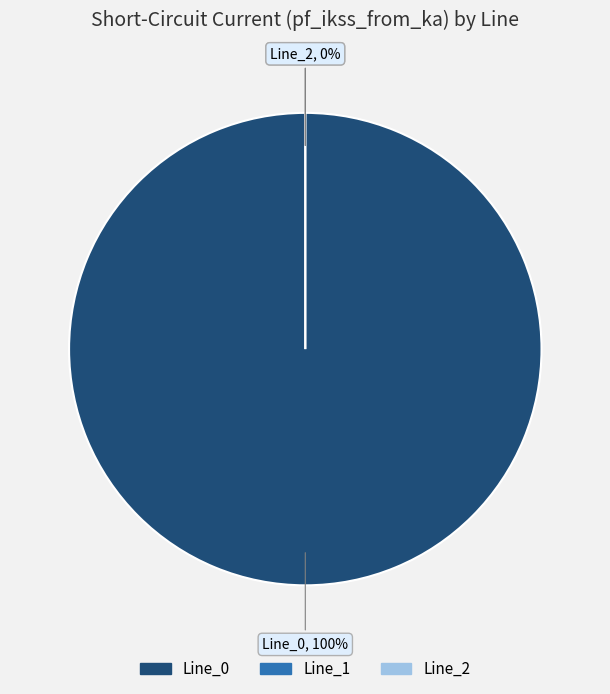

Combined, do Line_2 and Line_1 account for over 50%?

No